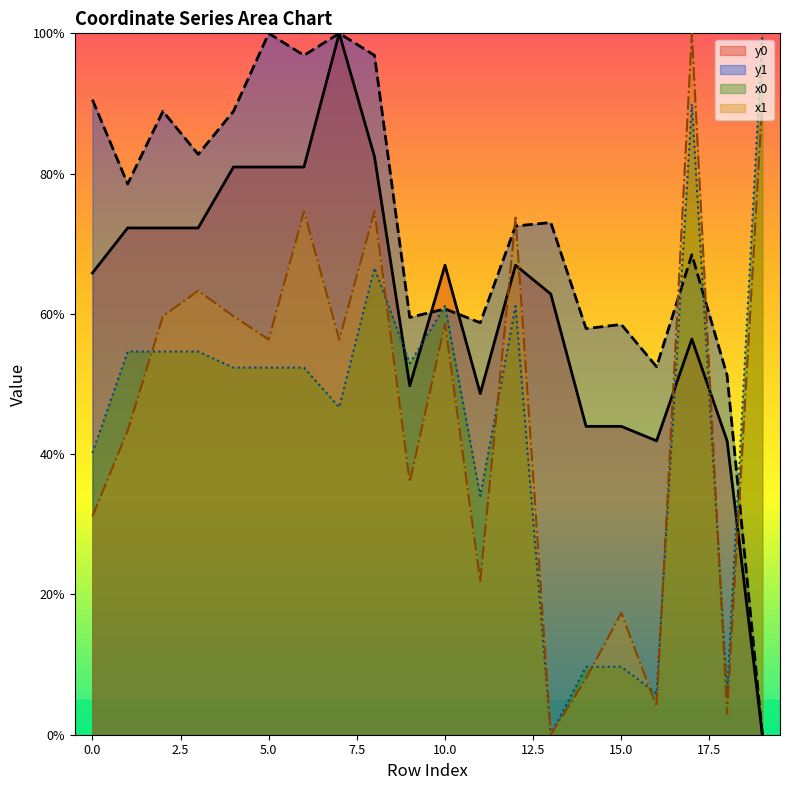

At which label does x1 first exceed 56?

2